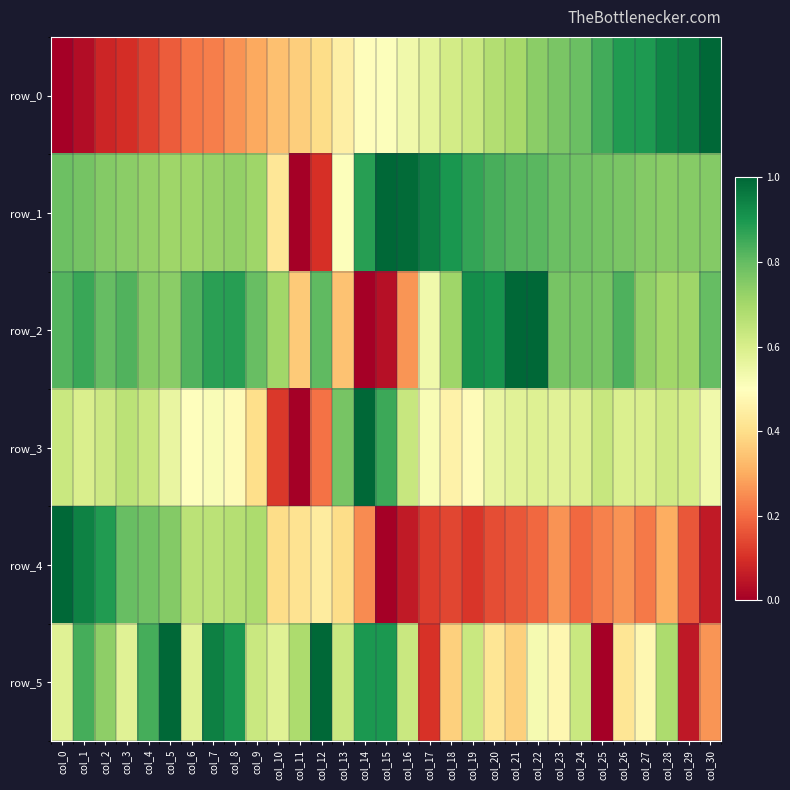

What is the average value of the row_1 series?

0.7